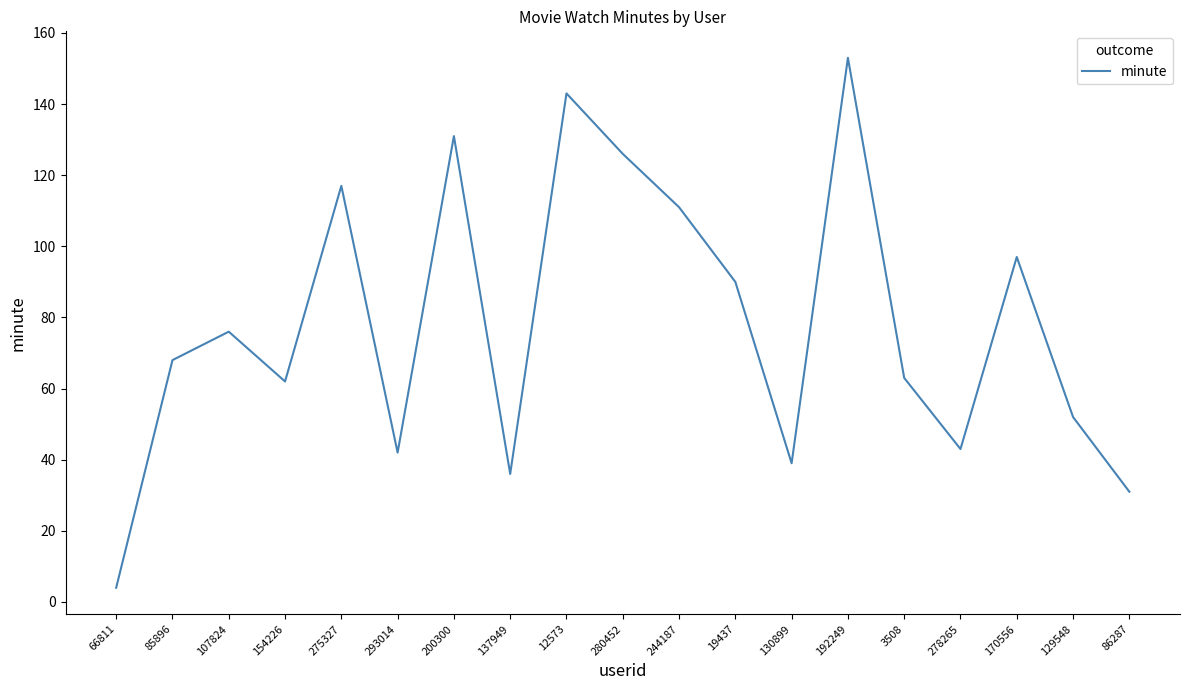

How many categories are shown in the chart?

19